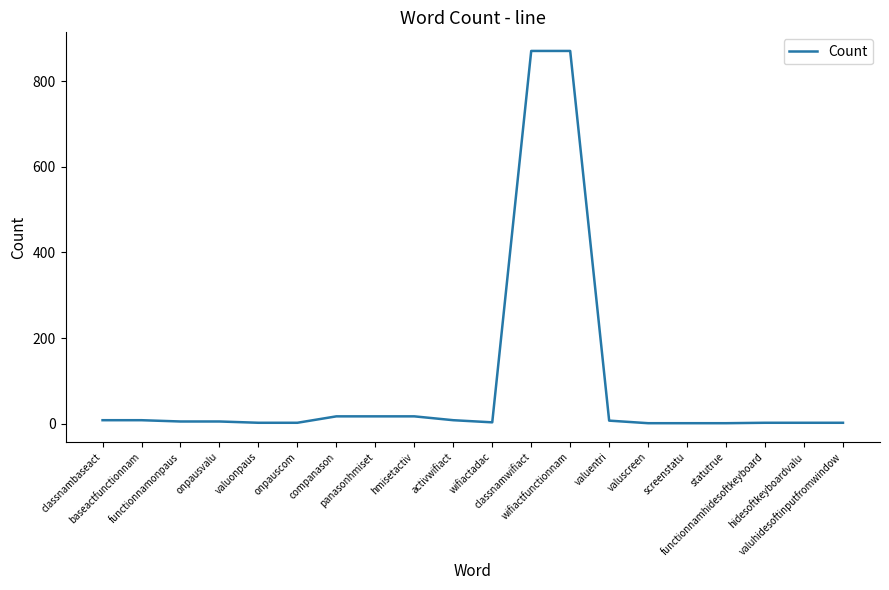

What is the maximum value shown in the chart?

871